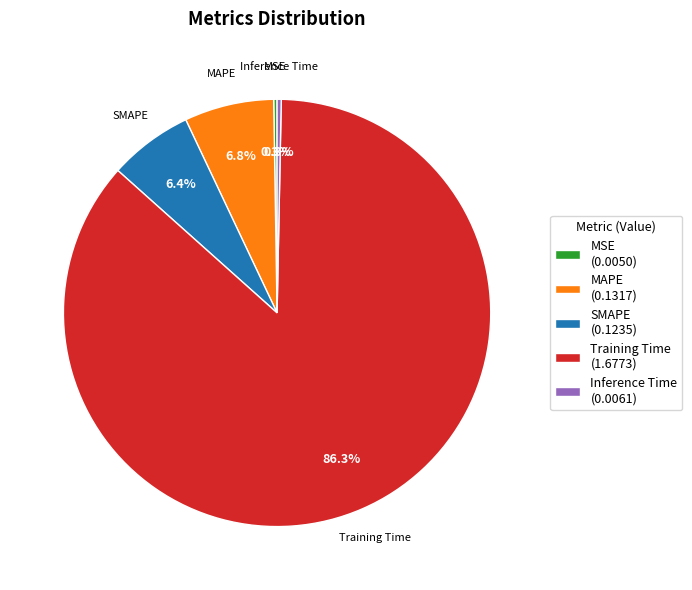

Does any single category account for the majority?

Yes